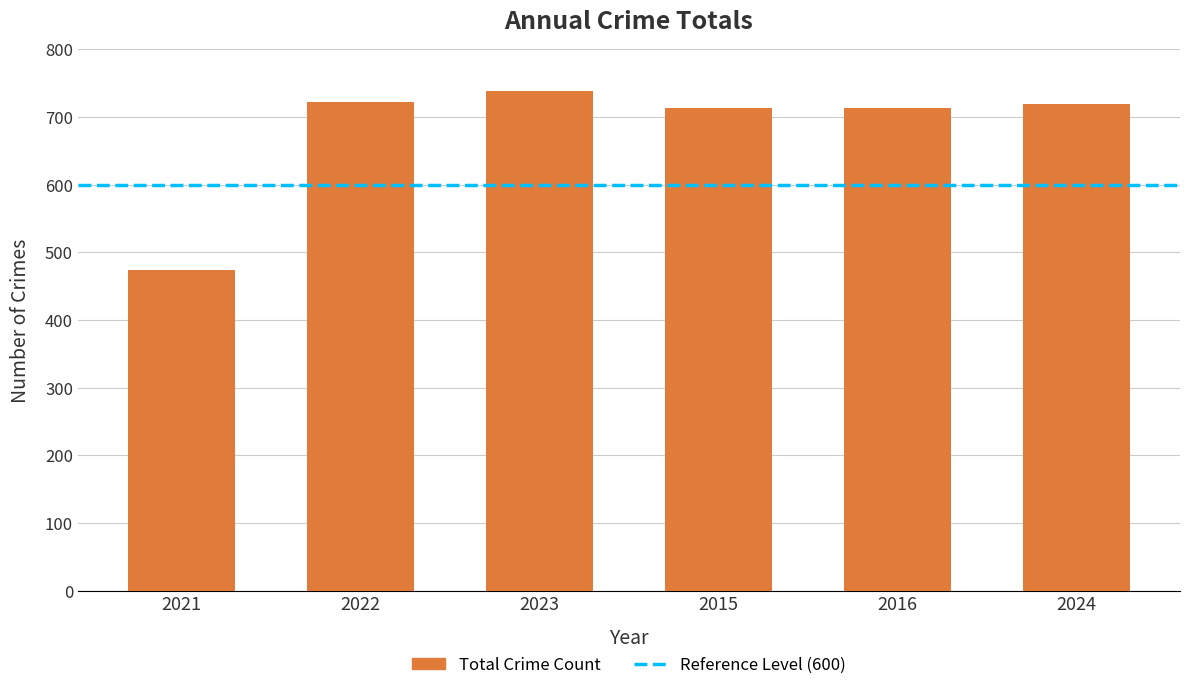

True or false: the data shows 420 at 2022.

False